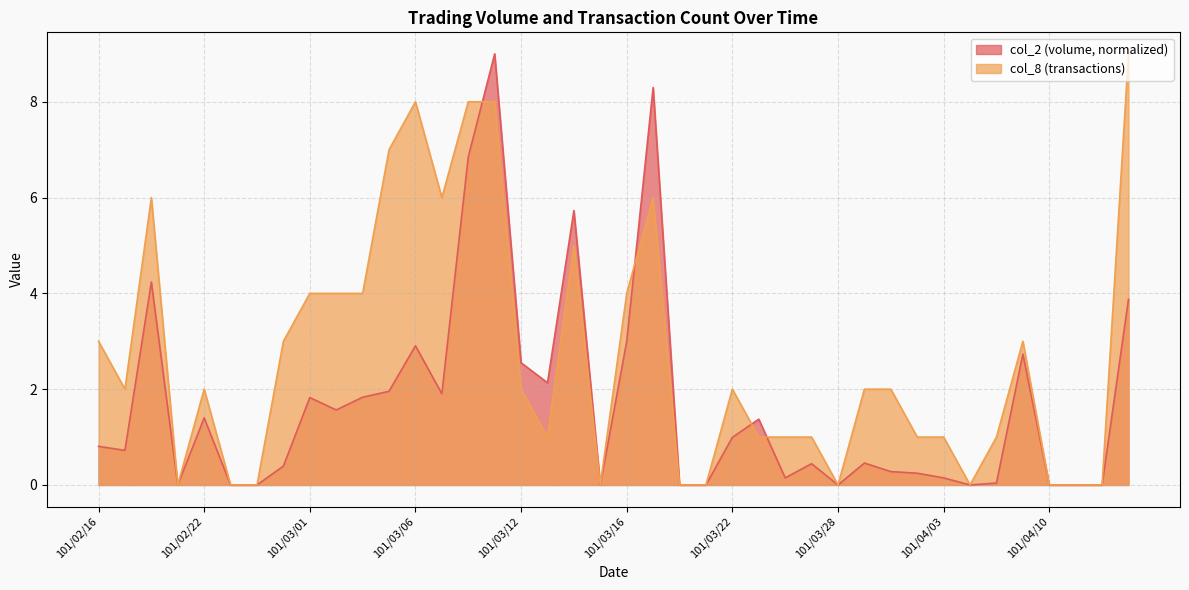

Which series has the largest total across all categories?

col_8 (transactions)